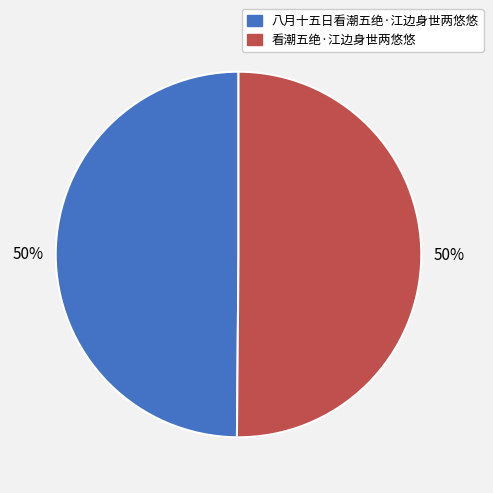

How many slices are in this pie chart?

2